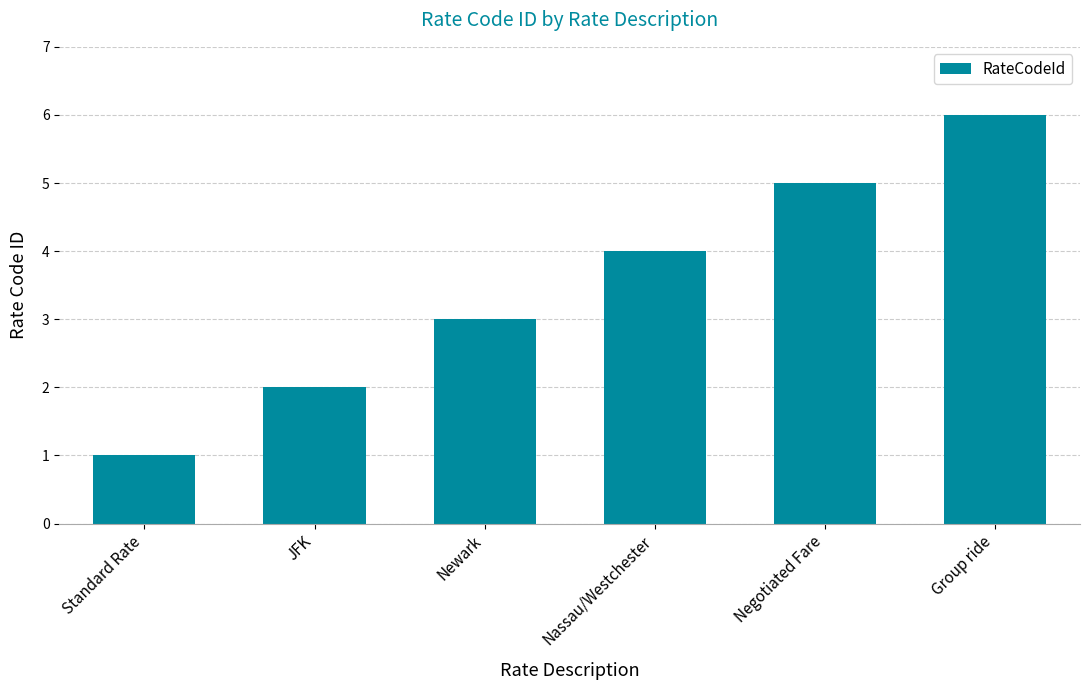

Where is the data nearest to the value 3?

Newark